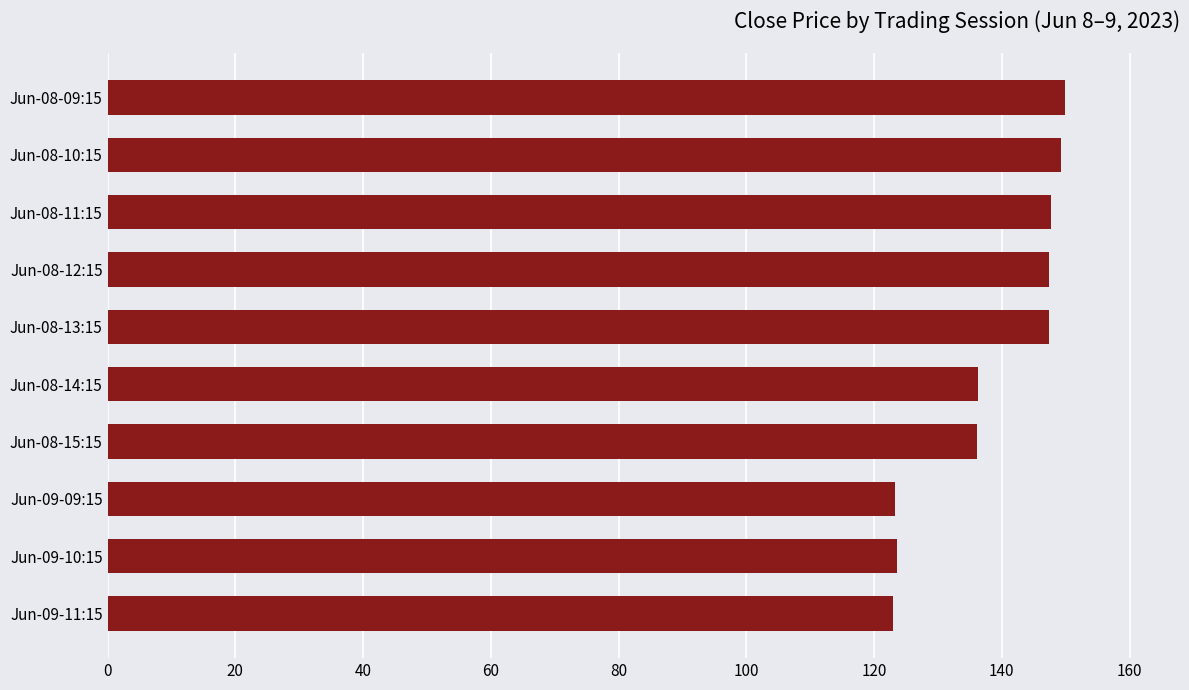

What is the change in value from Jun-08-10:15 to Jun-09-09:15?

-26.1